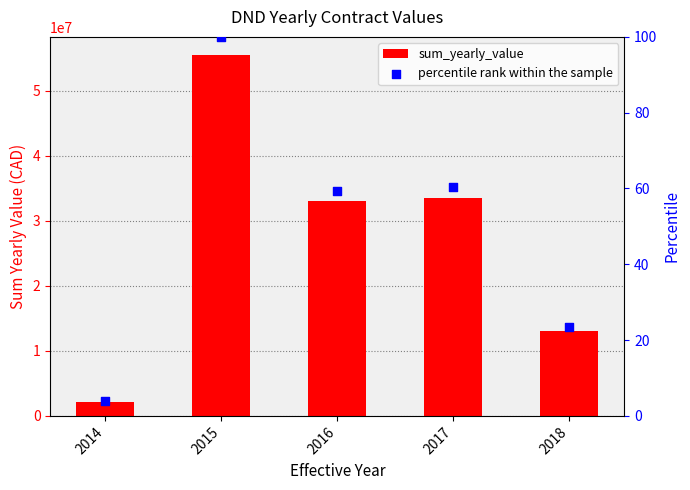

Which series contains the lowest Y value?

percentile rank within the sample